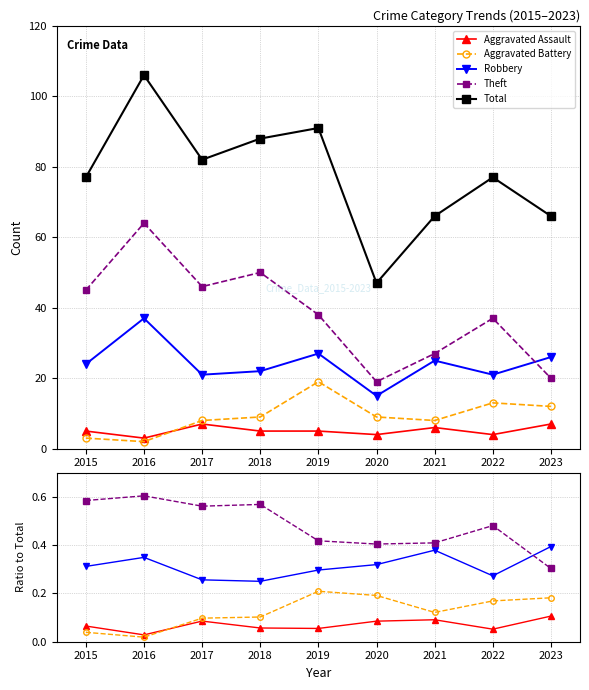

Reading left to right, extract all data points from this chart.

Aggravated Assault: 0.1	0.0	0.1	0.1	0.1	0.1	0.1	0.1	0.1
Aggravated Battery: 0.0	0.0	0.1	0.1	0.2	0.2	0.1	0.2	0.2
Robbery: 0.3	0.3	0.3	0.2	0.3	0.3	0.4	0.3	0.4
Theft: 0.6	0.6	0.6	0.6	0.4	0.4	0.4	0.5	0.3
Total: 77.0	106.0	82.0	88.0	91.0	47.0	66.0	77.0	66.0